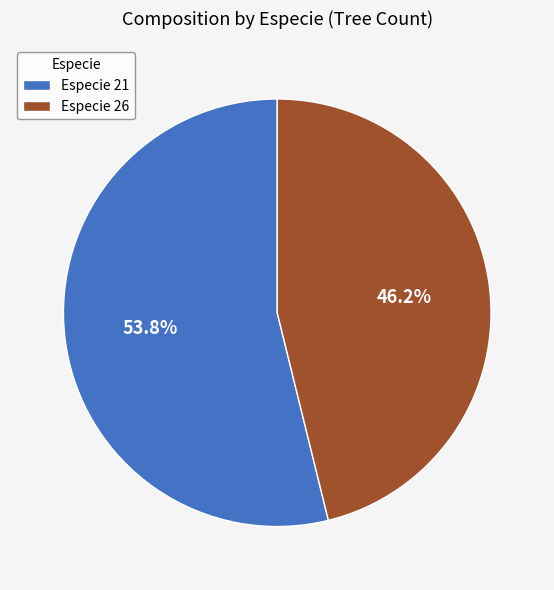

How many segments does this pie chart have?

2